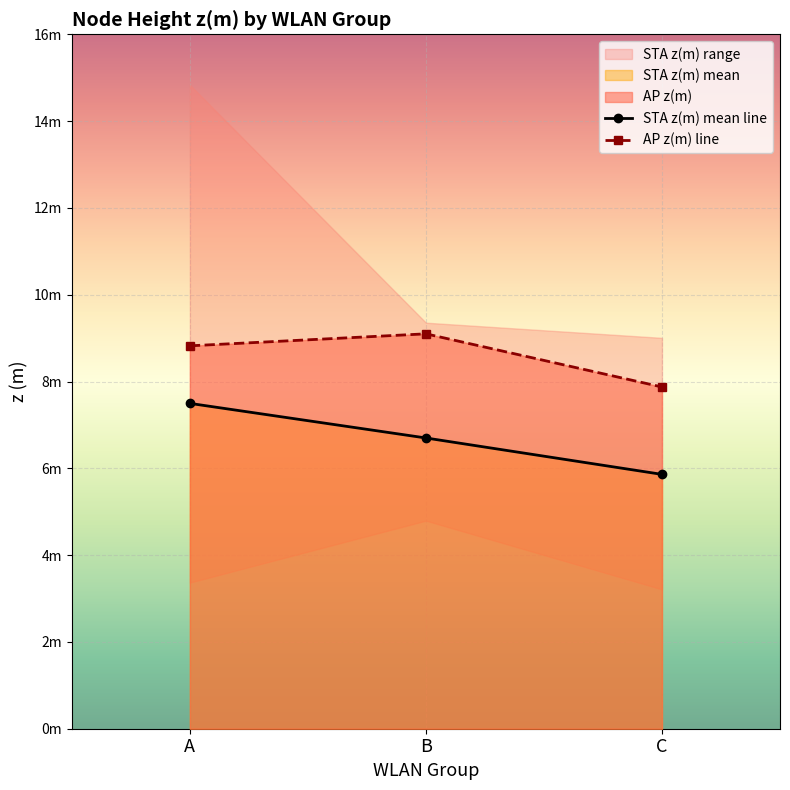

Which series has the largest range (max minus min)?

STA z(m) mean line